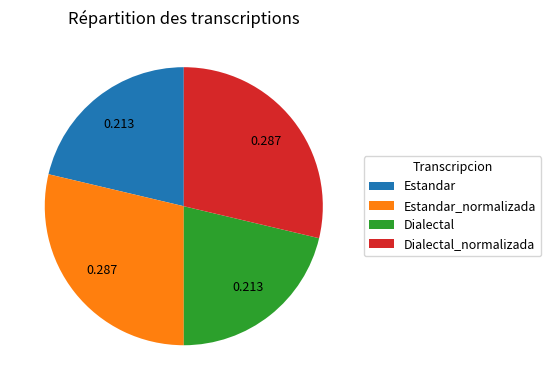

Does Estandar represent more than half of the total?

No